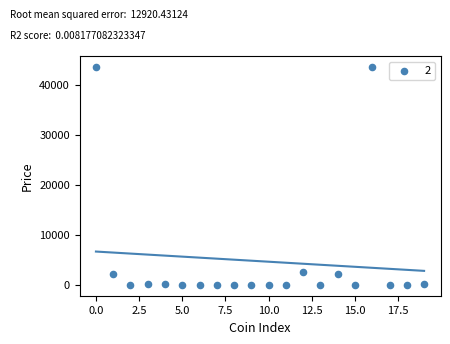

What is the range of Y values (max minus min)?

43614.0